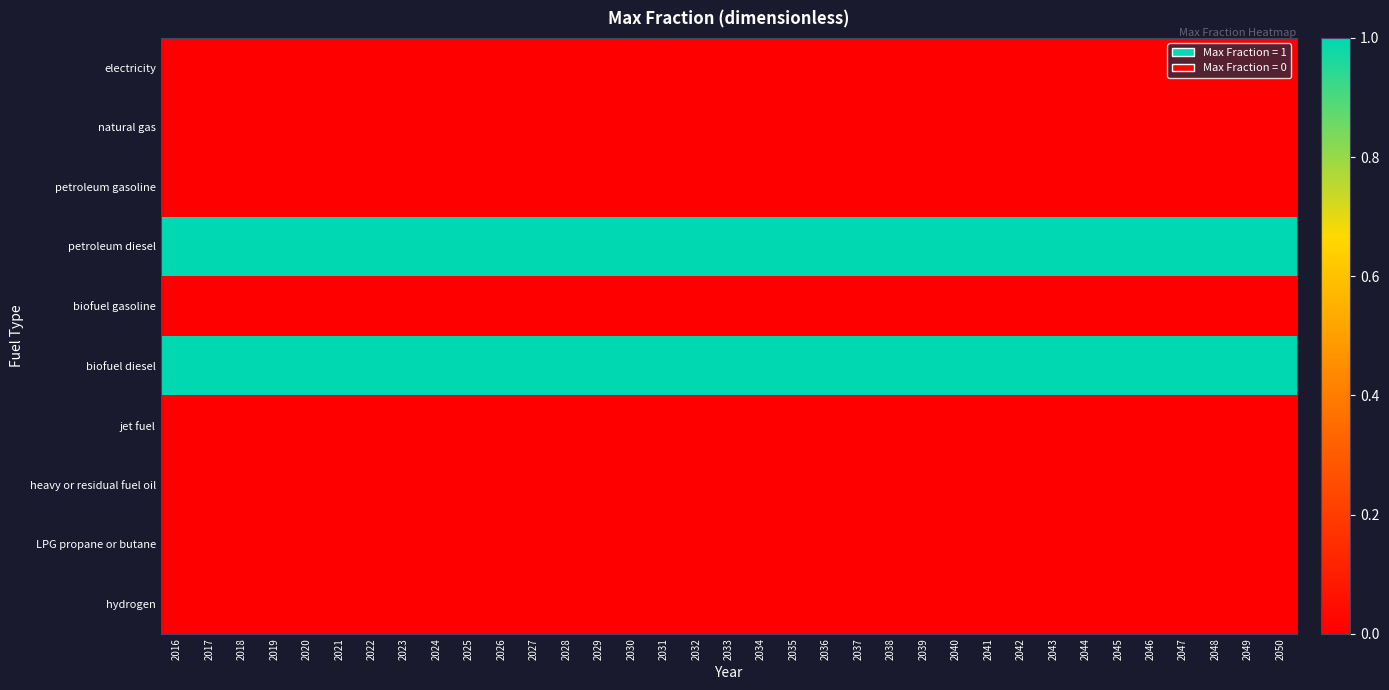

Which series has the largest range (max minus min)?

electricity